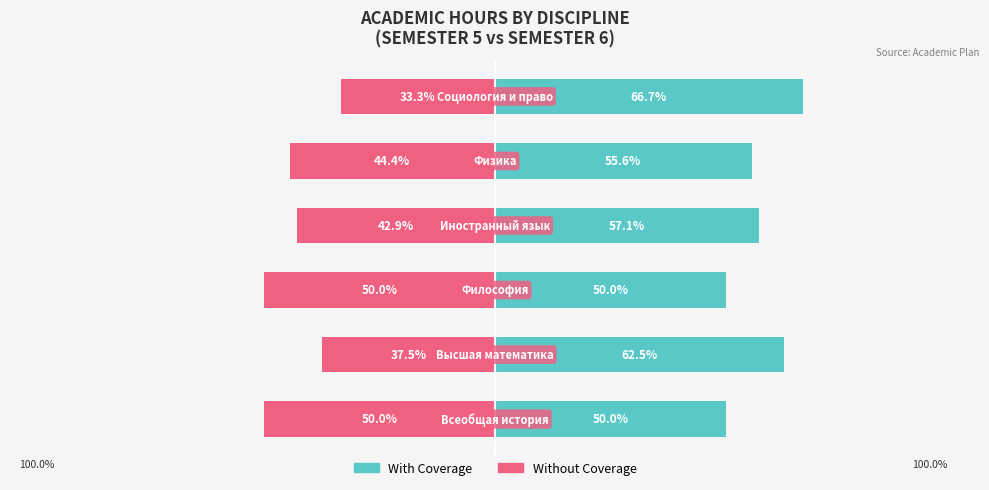

The value of Without Coverage at 1 is -37.5. True or false?

True